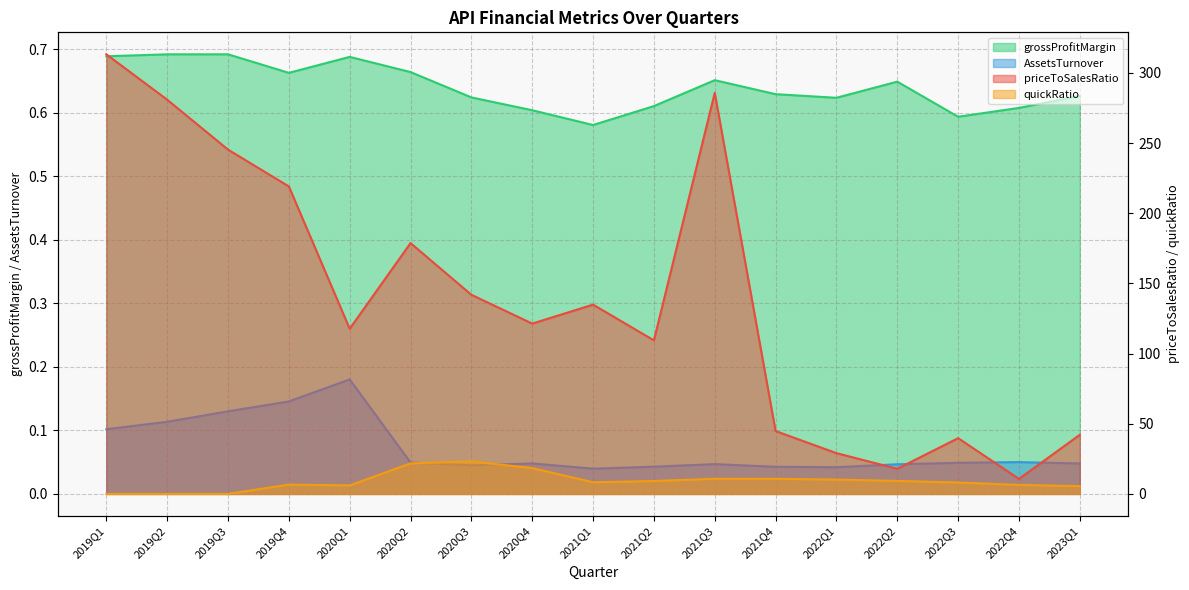

What is the difference between the highest and lowest values at 2019Q3?

245.3